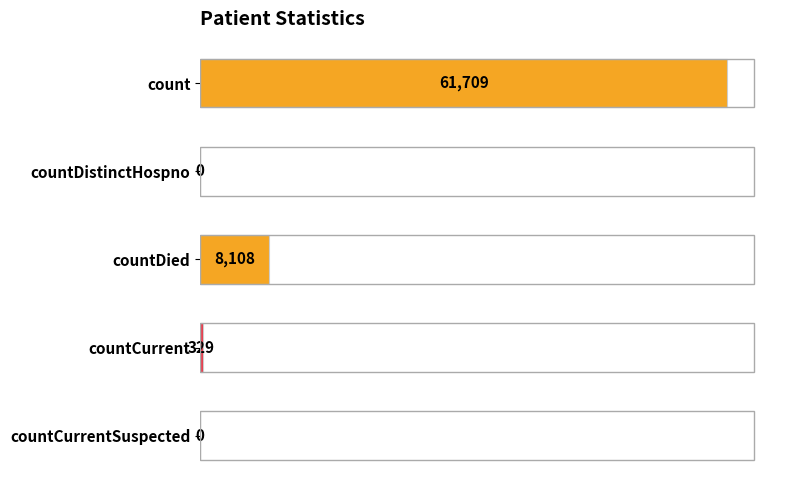

Which has a higher value, countDistinctHospno or countDied?

countDied